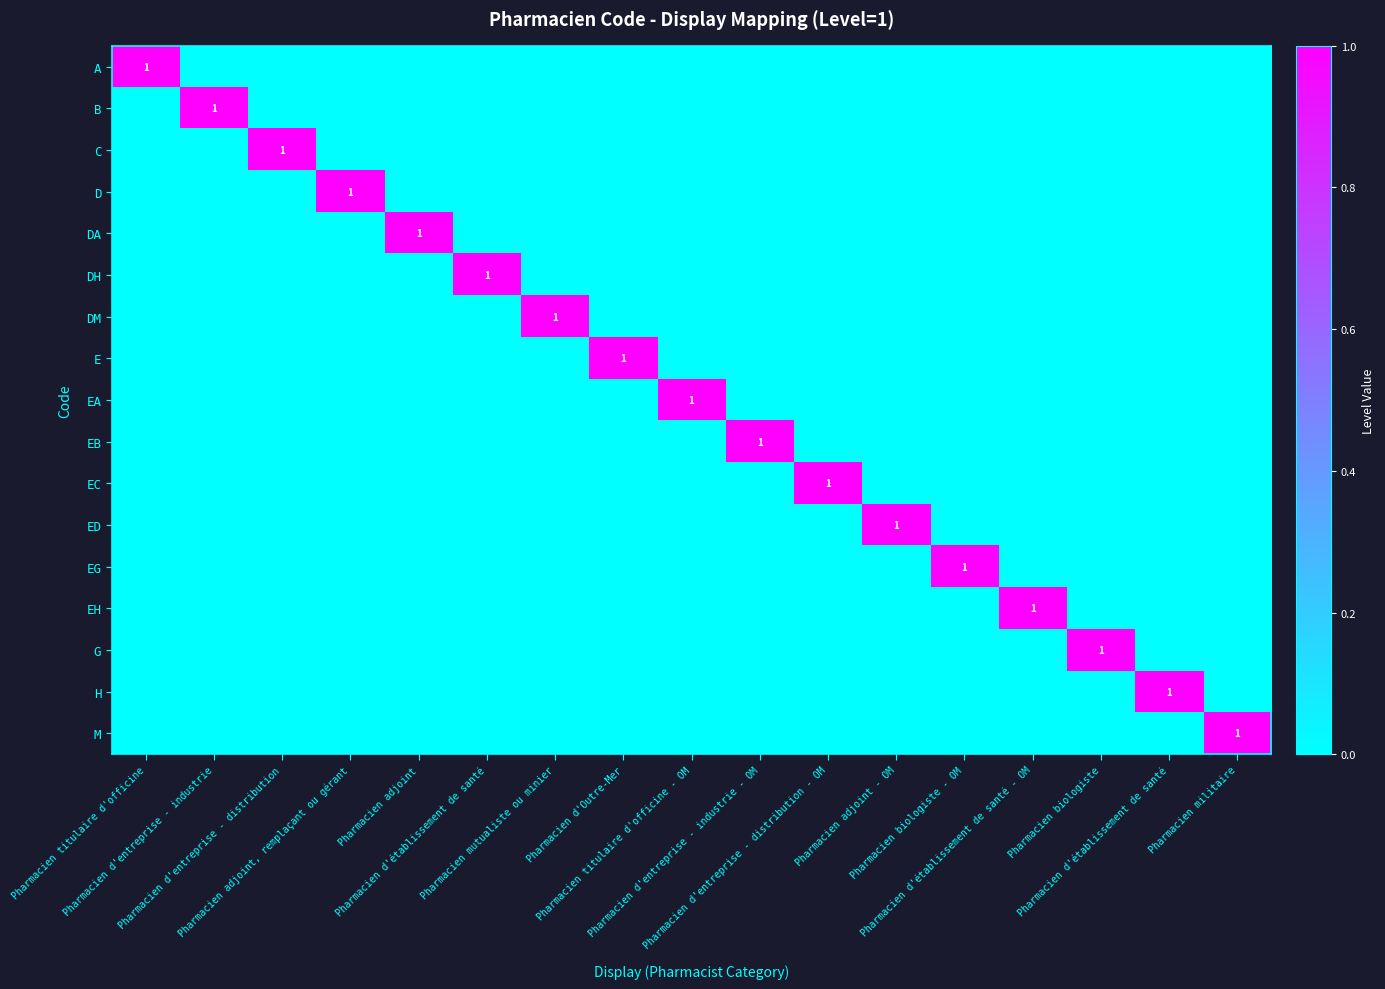

At which category does the chart reach its peak across all series?

Pharmacien titulaire d'officine